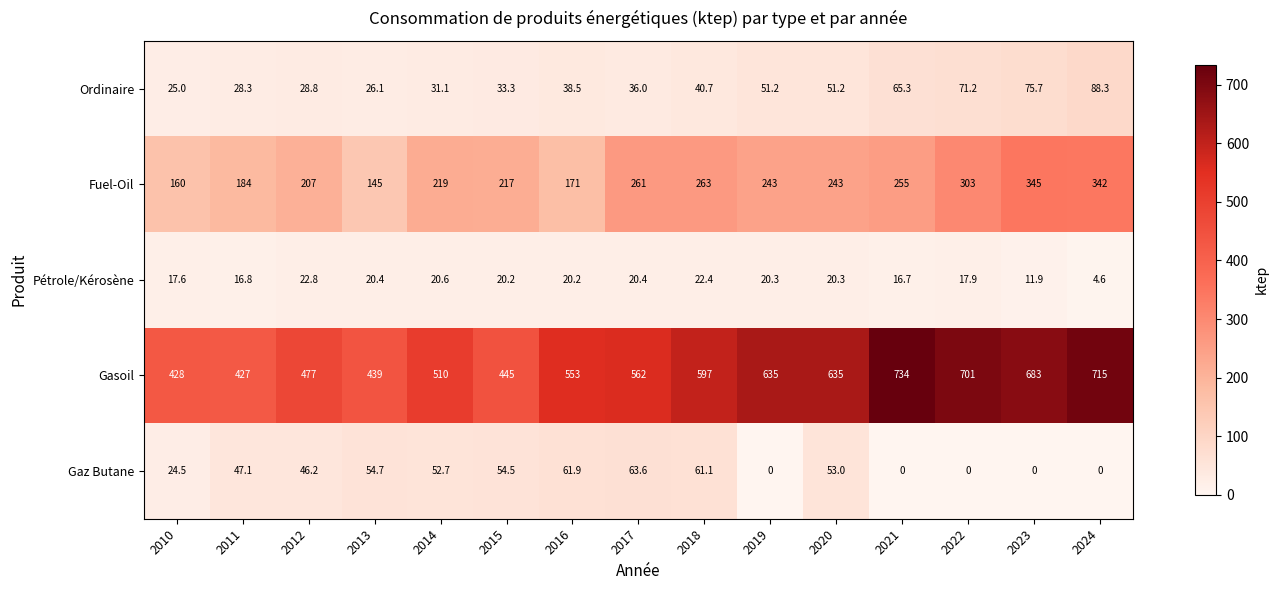

Which series changed the most between 2016 and 2017?

Fuel-Oil